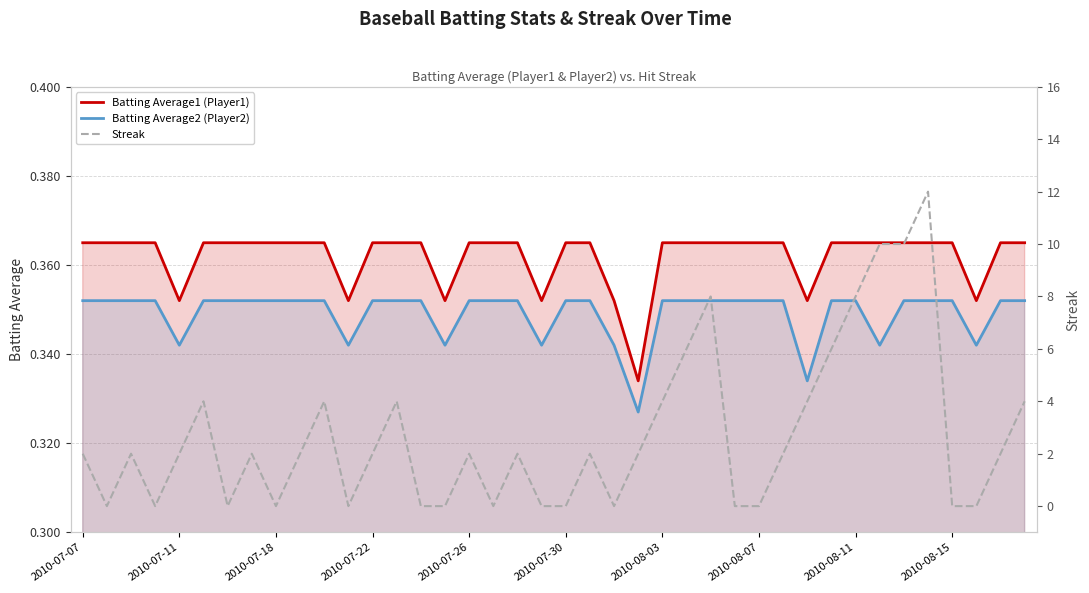

True or false: Batting Average2 (Player2) and Batting Average1 (Player1) intersect in this chart.

False